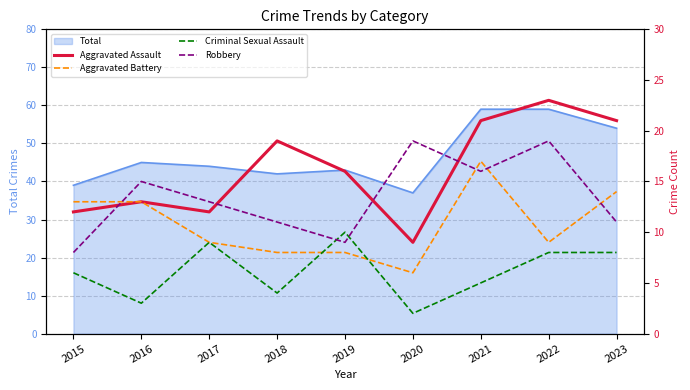

In Aggravated Battery, how many points are lower than both neighbors (excluding endpoints)?

2